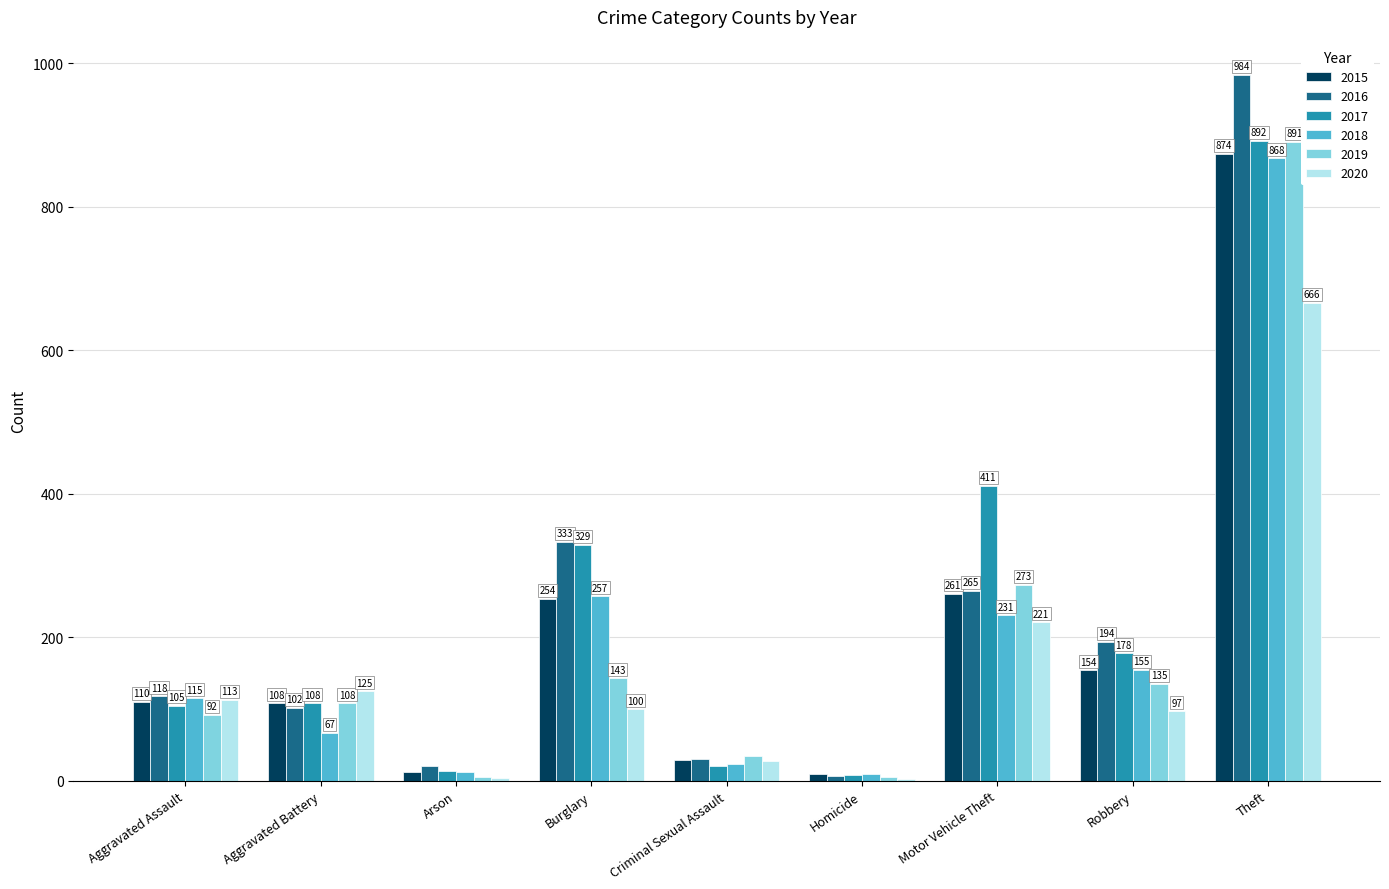

What is the sum of all 2016 values?

2053